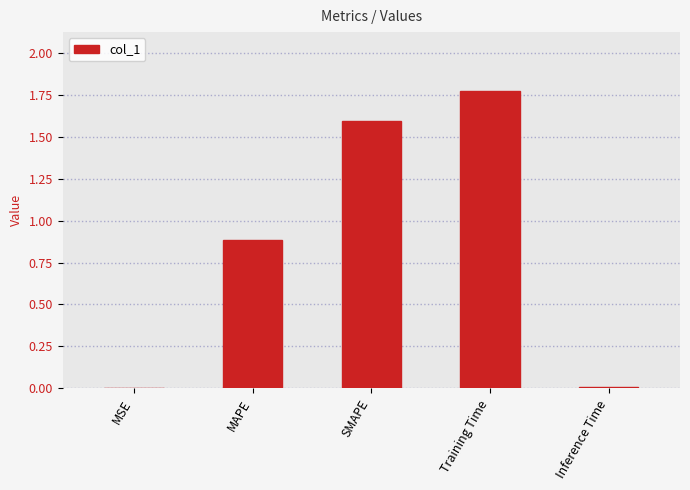

What is the sum of all values?

4.3